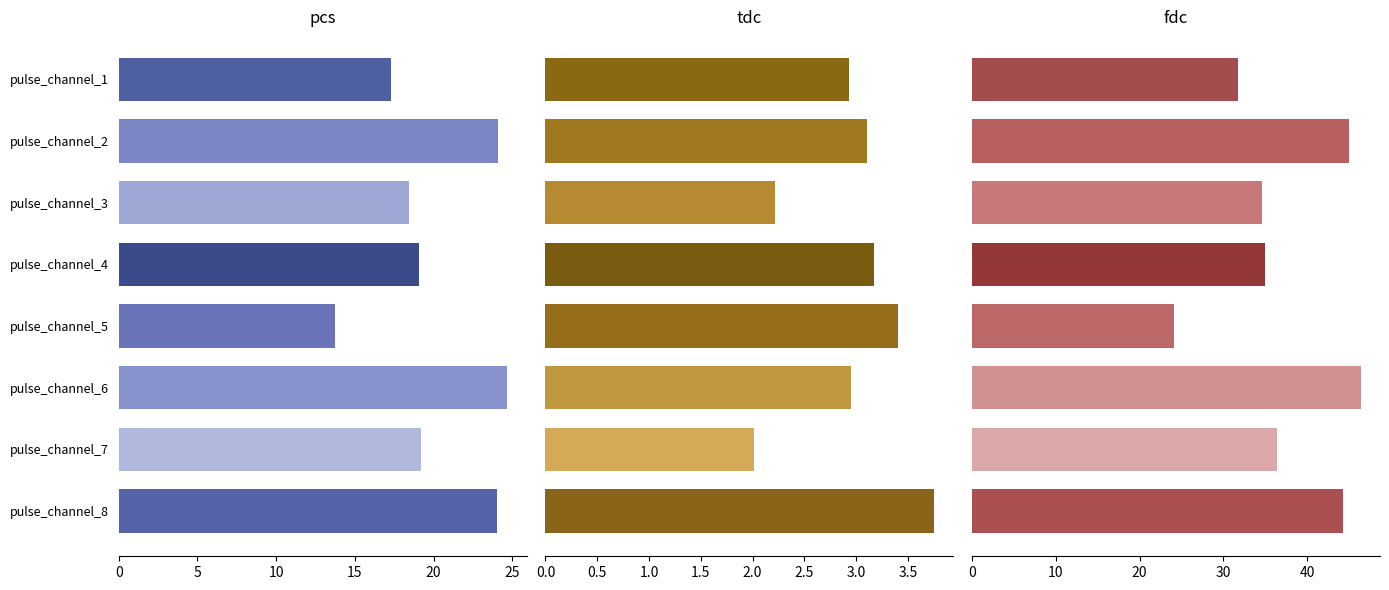

What is the difference between the maximum and second lowest values in the tdc series?

1.5